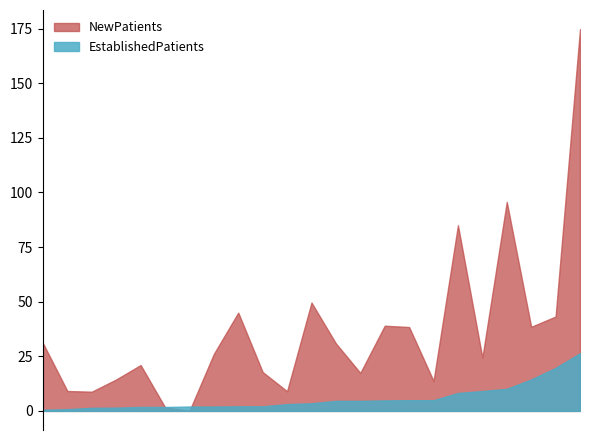

At which label is NewPatients closest to 87?

PODIATRY